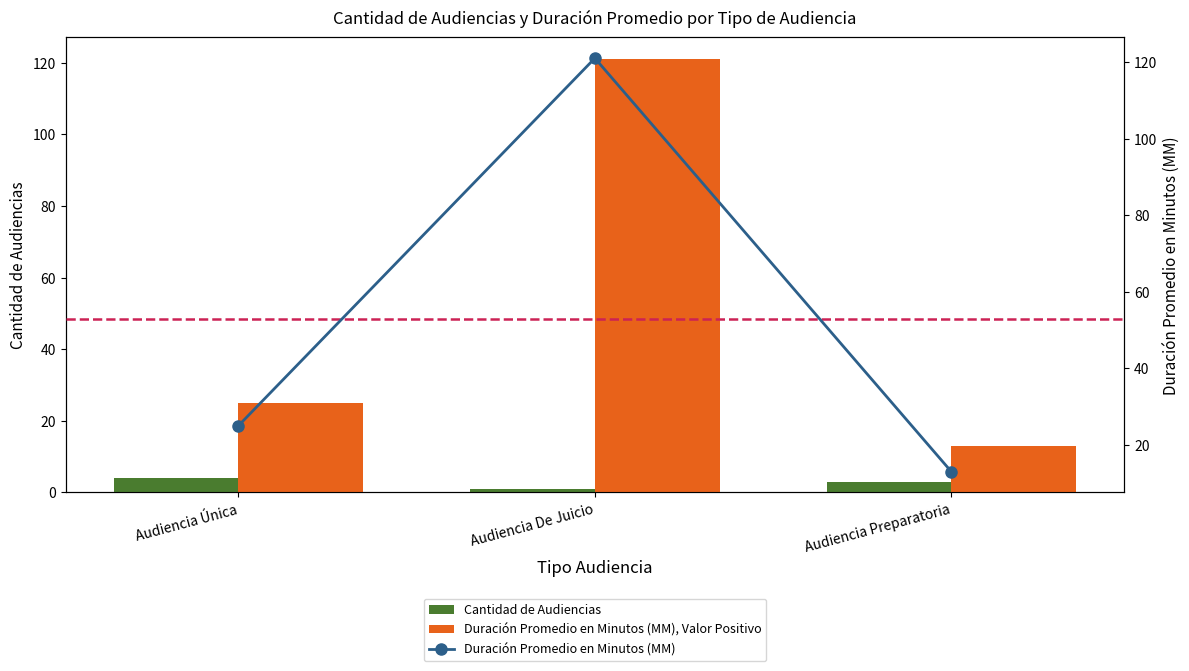

Reading right to left, what are all the values shown in this chart?

Cantidad de Audiencias: 3	1	4
Duración Promedio en Minutos (MM): 13	121	25